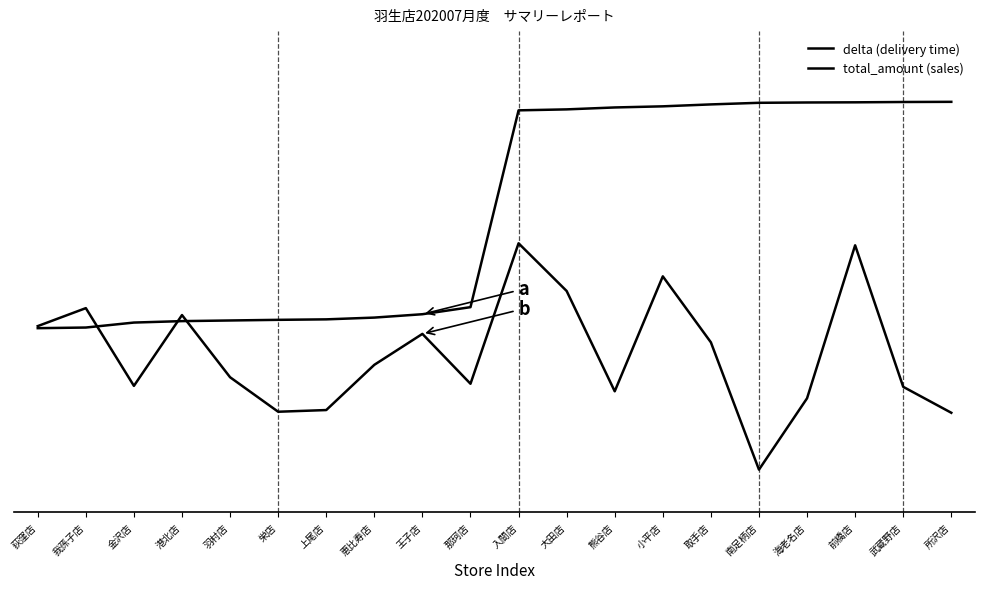

Rank the series by their maximum value, from highest to lowest.

delta (delivery time), total_amount (sales)